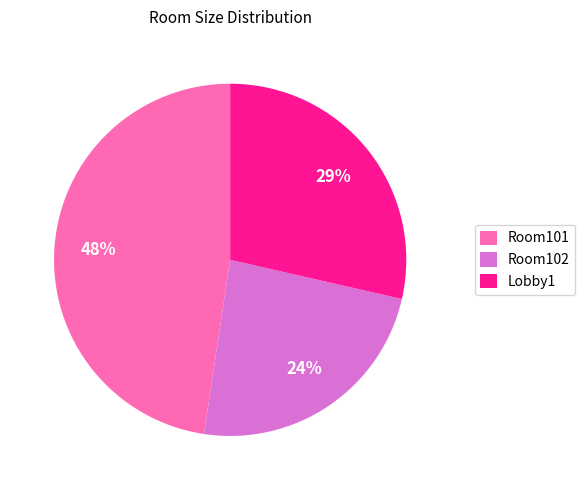

To the nearest percent, what portion does Room102 represent?

24%